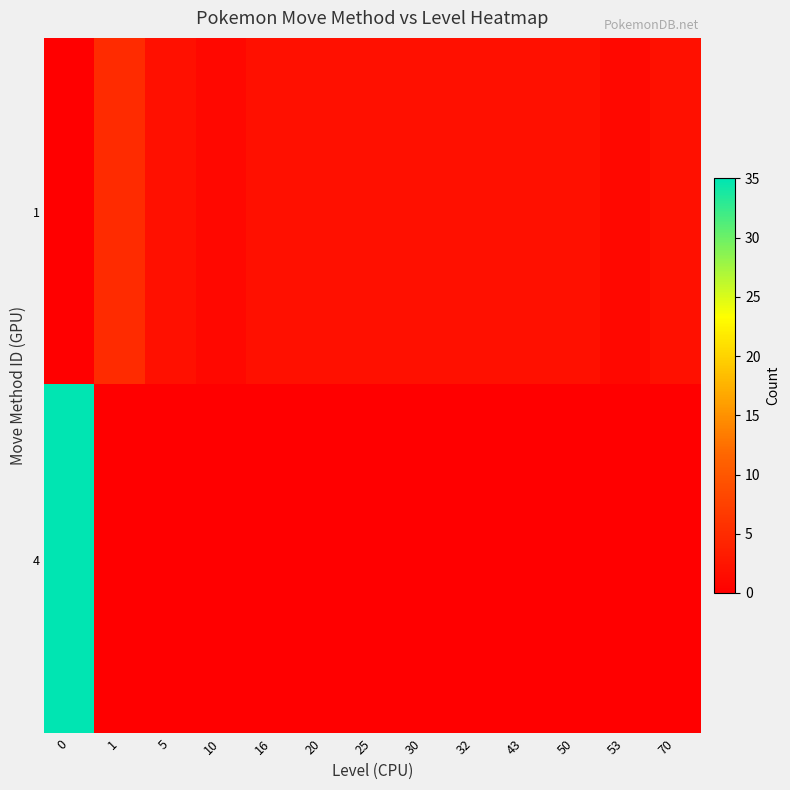

Reading left to right, extract all data points from this chart.

1: 0=0	1=5	5=2	10=1	16=2	20=2	25=2	30=2	32=2	43=2	50=2	53=1	70=2
4: 0=35	1=0	5=0	10=0	16=0	20=0	25=0	30=0	32=0	43=0	50=0	53=0	70=0